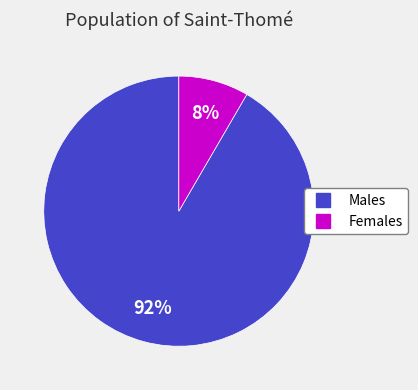

To the nearest percent, what is the average slice percentage?

50%